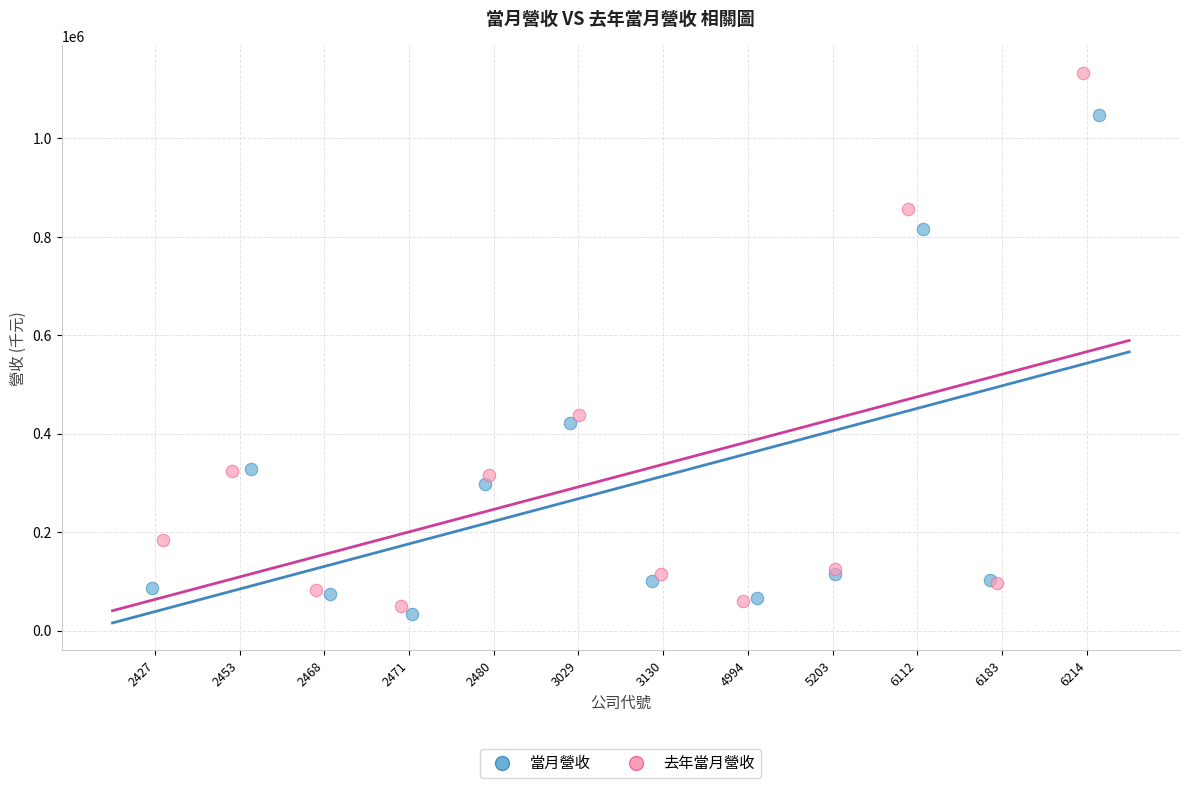

Which series reaches the maximum Y coordinate?

去年當月營收